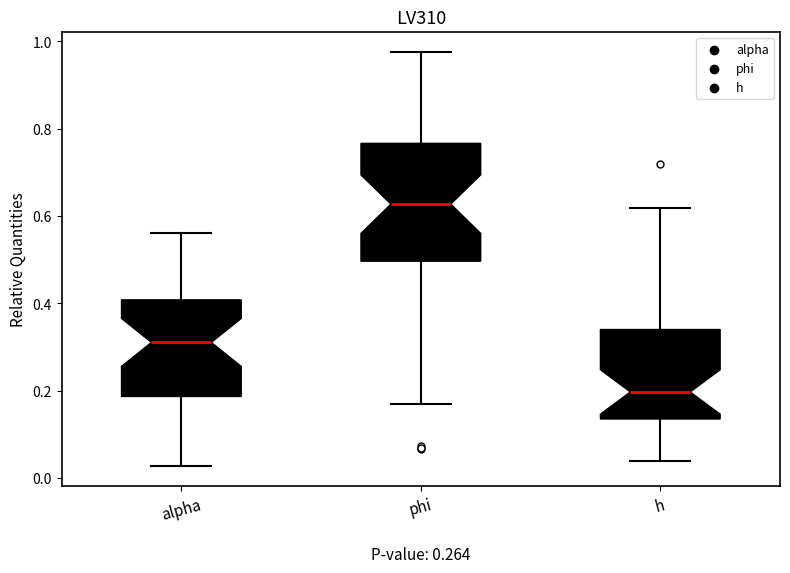

Reading left to right, transcribe this box plot: for each box, give where its median line is, the range the box spans, and where its two whiskers end, as read against the y-axis. The values are not printed on the chart, so give them approximately, as read against the axis.

alpha: median 0.32, box 0.18 to 0.40, whiskers 0.02 to 0.56
phi: median 0.62, box 0.50 to 0.76, whiskers 0.18 to 0.98
h: median 0.20, box 0.14 to 0.34, whiskers 0.04 to 0.62